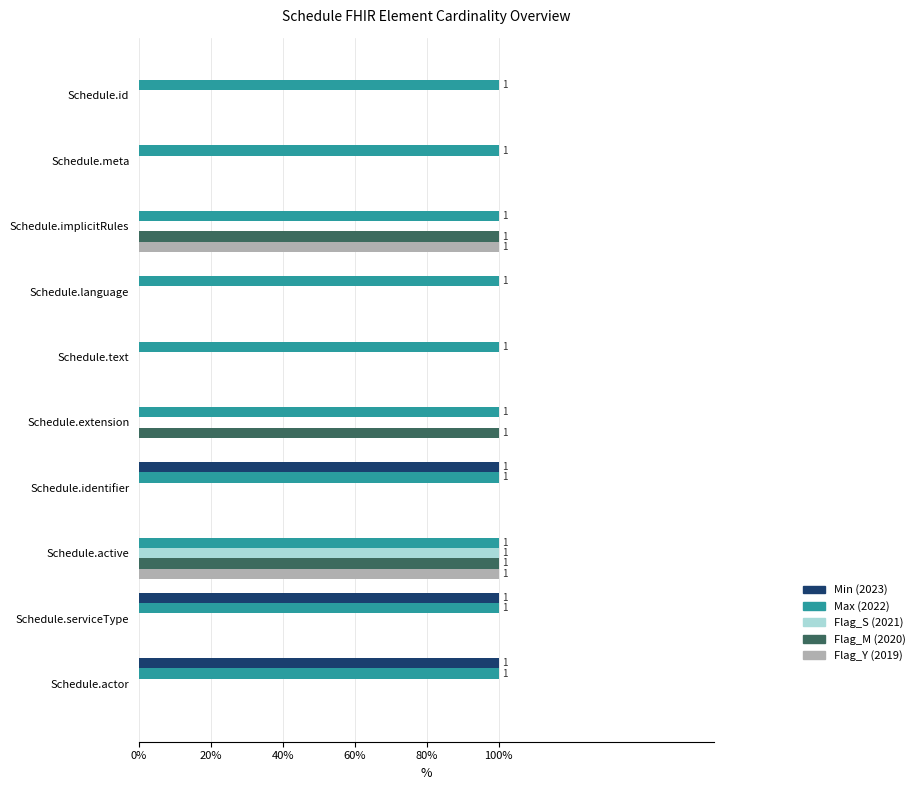

What are all the series names shown in the legend?

Min (2023), Max (2022), Flag_S (2021), Flag_M (2020), Flag_Y (2019)